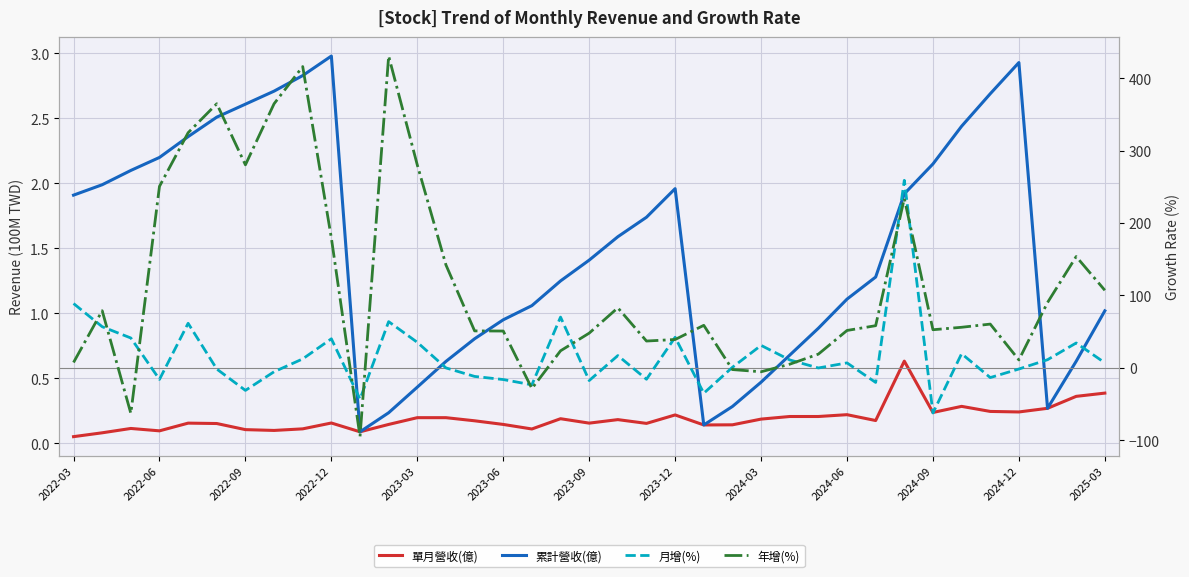

How many interior local peaks does the 累計營收(億) series have?

3